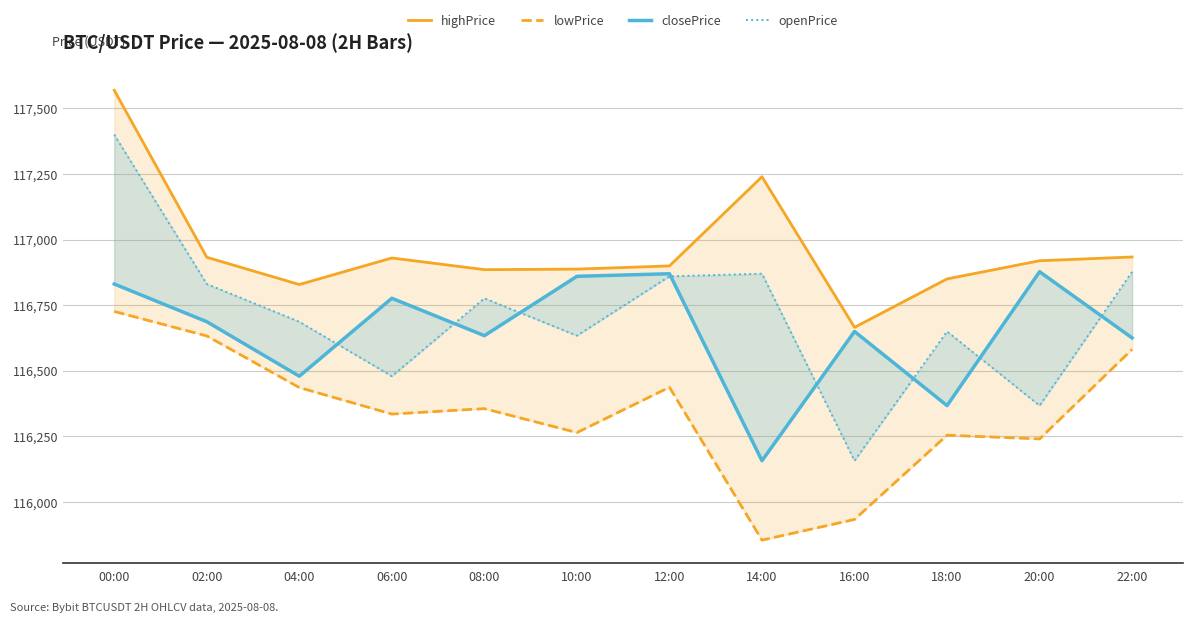

Which series changed the most between 14:00 and 20:00?

closePrice